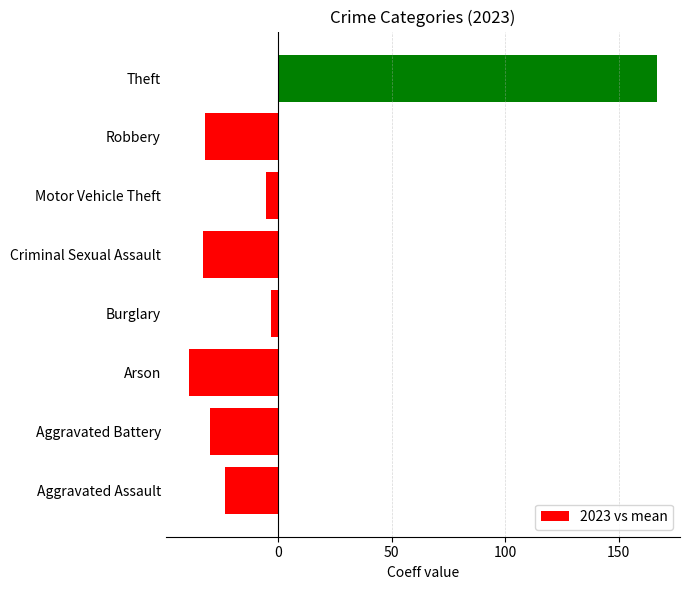

Reading bottom to top, transcribe all the data shown in this chart.

Aggravated Assault=-23.2	Aggravated Battery=-30.2	Arson=-39.2	Burglary=-3.2	Criminal Sexual Assault=-33.2	Motor Vehicle Theft=-5.2	Robbery=-32.2	Theft=166.8